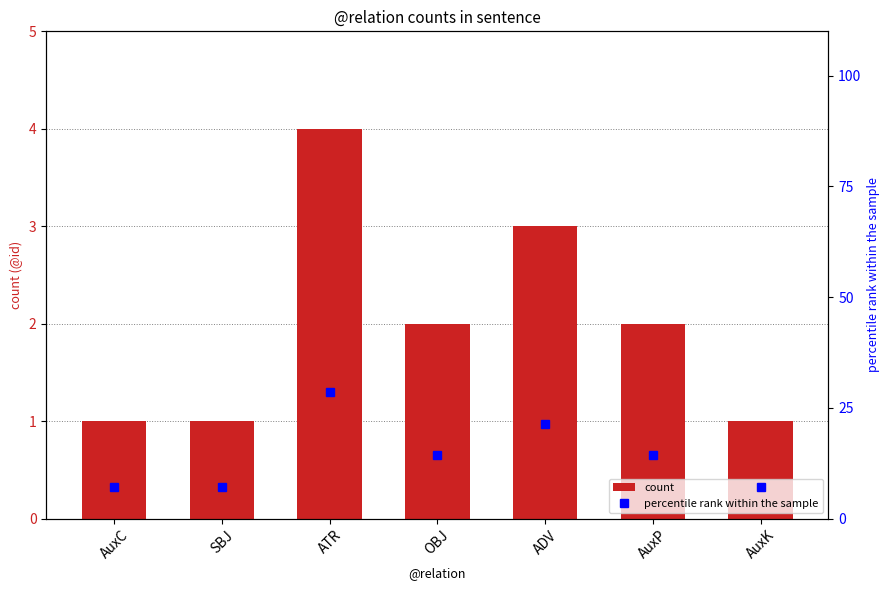

Is it true that percentile rank within the sample equals 14.3 at AuxP?

True